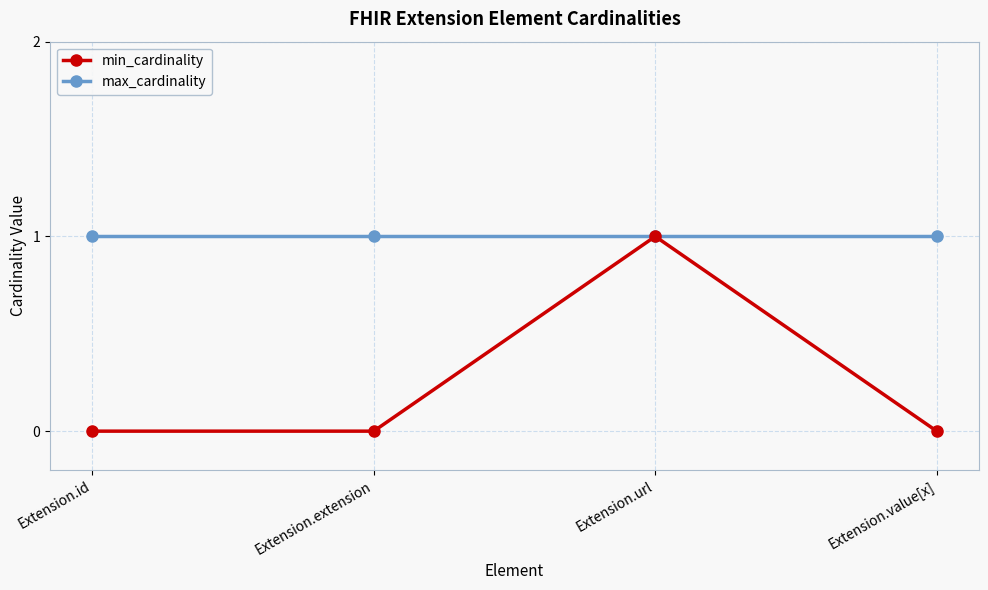

The value of max_cardinality at Extension.url is 1. True or false?

True